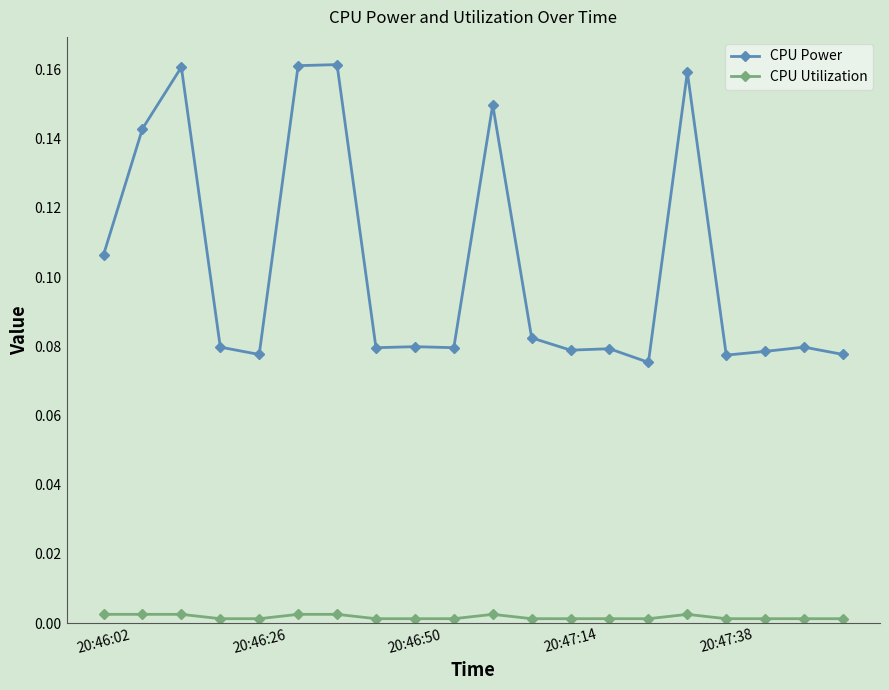

True or false: CPU Utilization and CPU Power cross at least once.

False